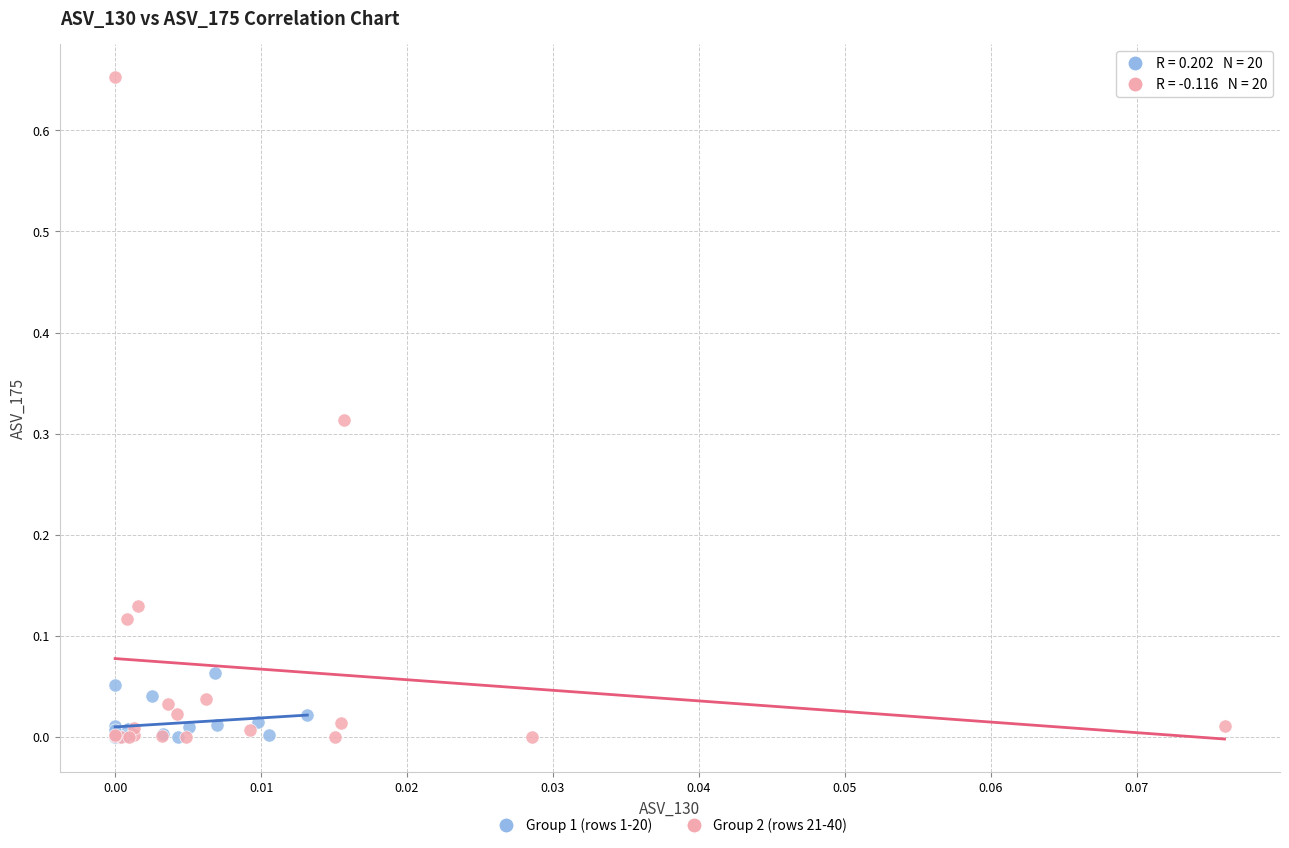

Which series has the largest Y range (max minus min)?

Group 2 (rows 21-40)